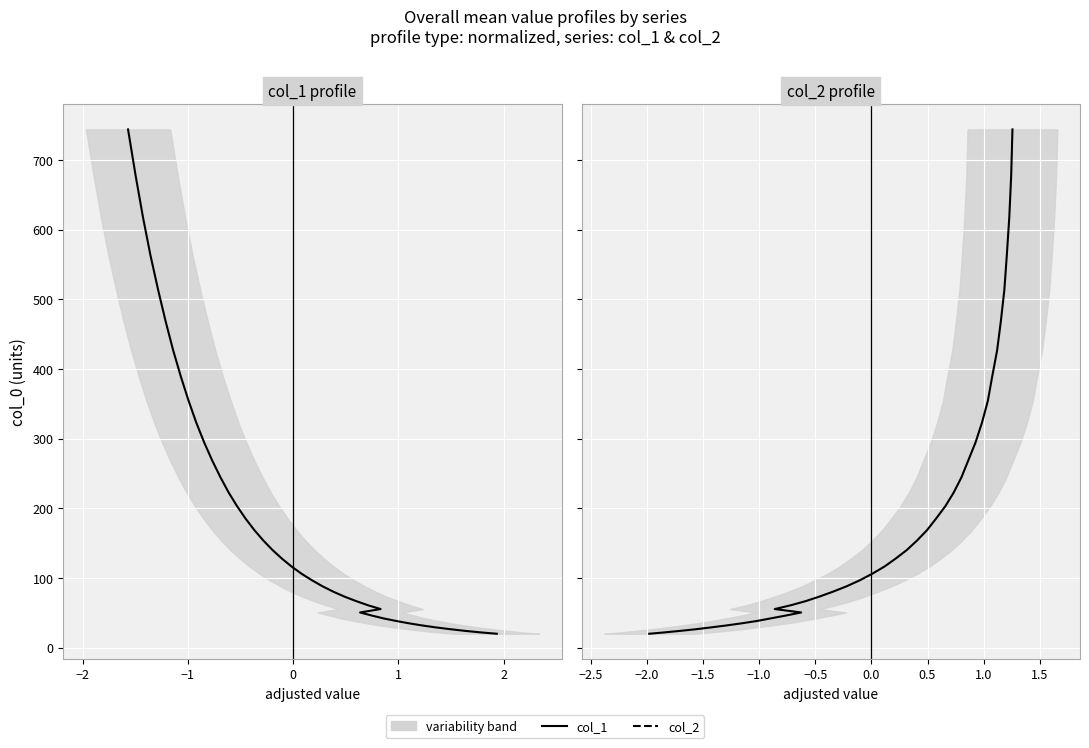

What is the greatest value displayed?

743.9